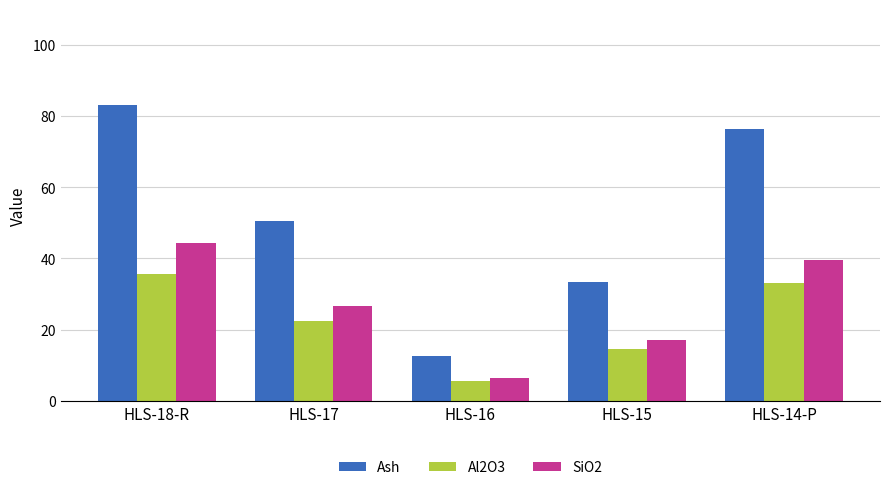

What is the smallest value displayed?

5.5